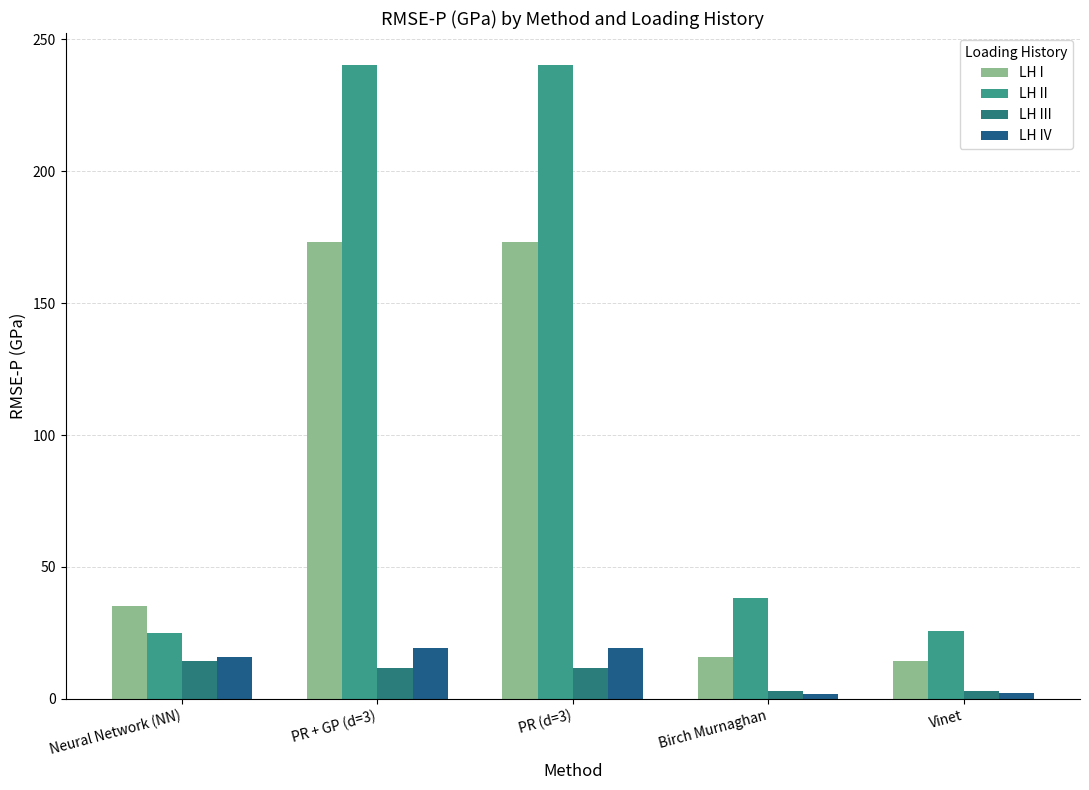

How many data points in LH III are above 11?

3